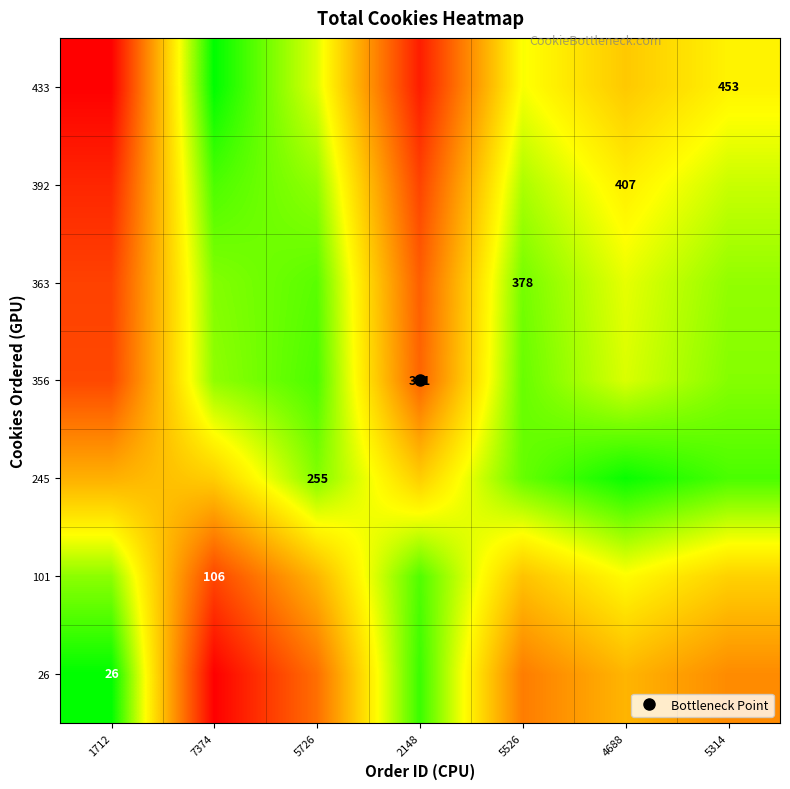

The 433 series shows 0.3 at 5526. True or false?

False